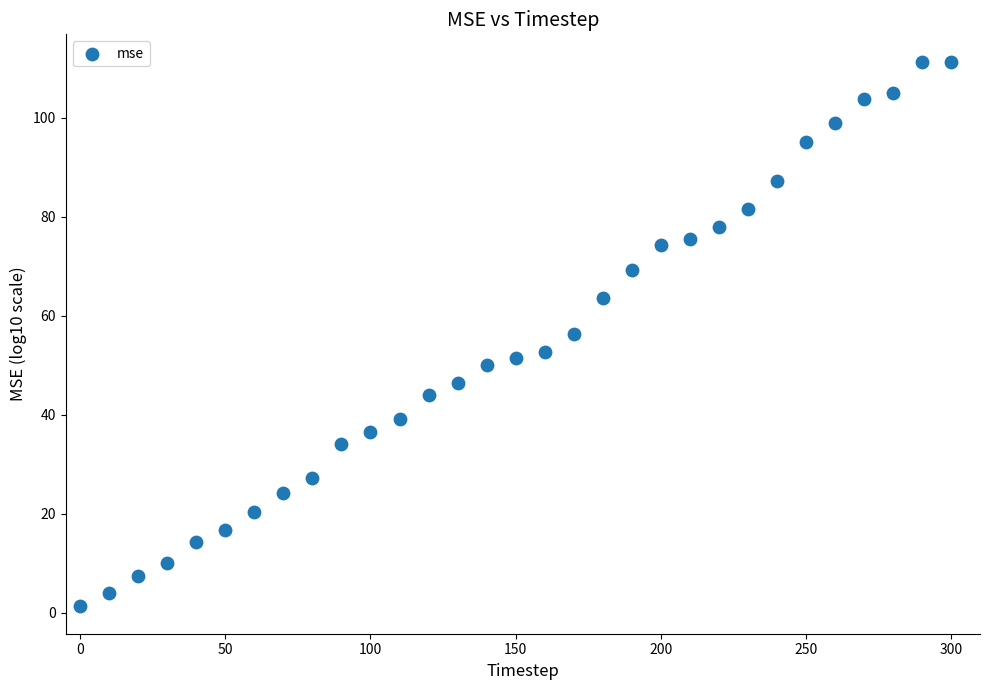

What is the range of Y values (max minus min)?

110.0